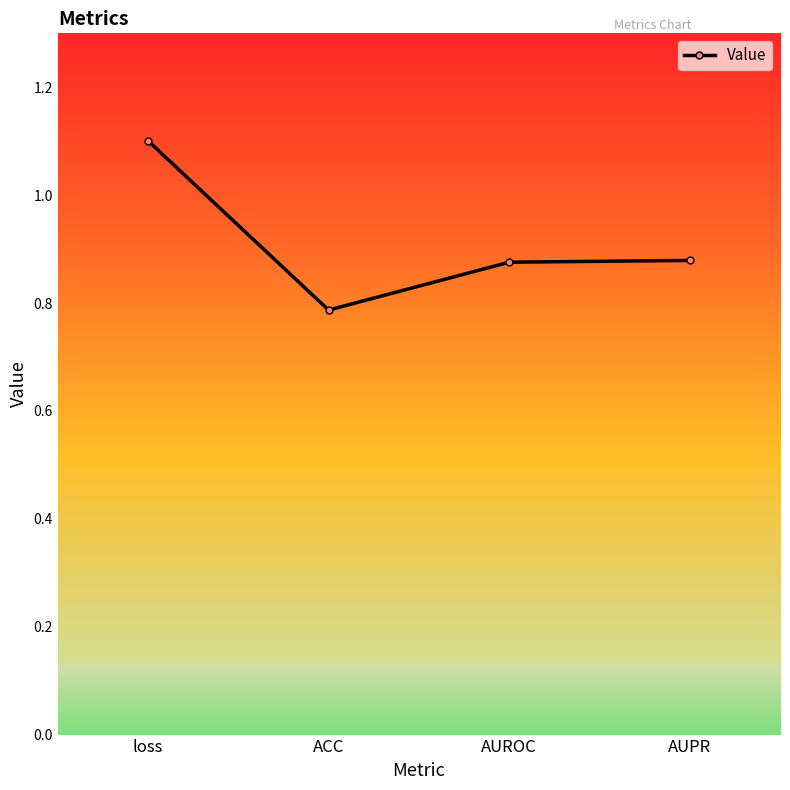

What is the label of the 4th point from the left?

AUPR